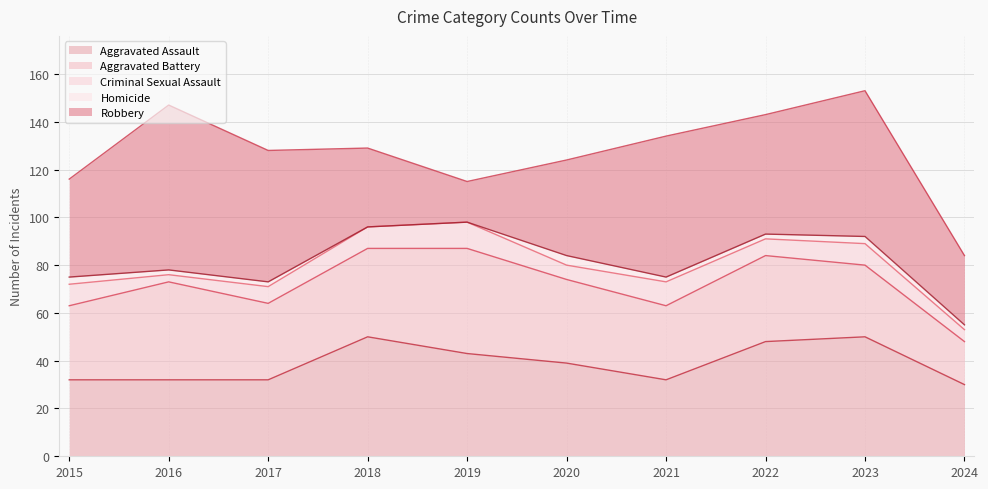

Which series has the widest spread of values?

Robbery